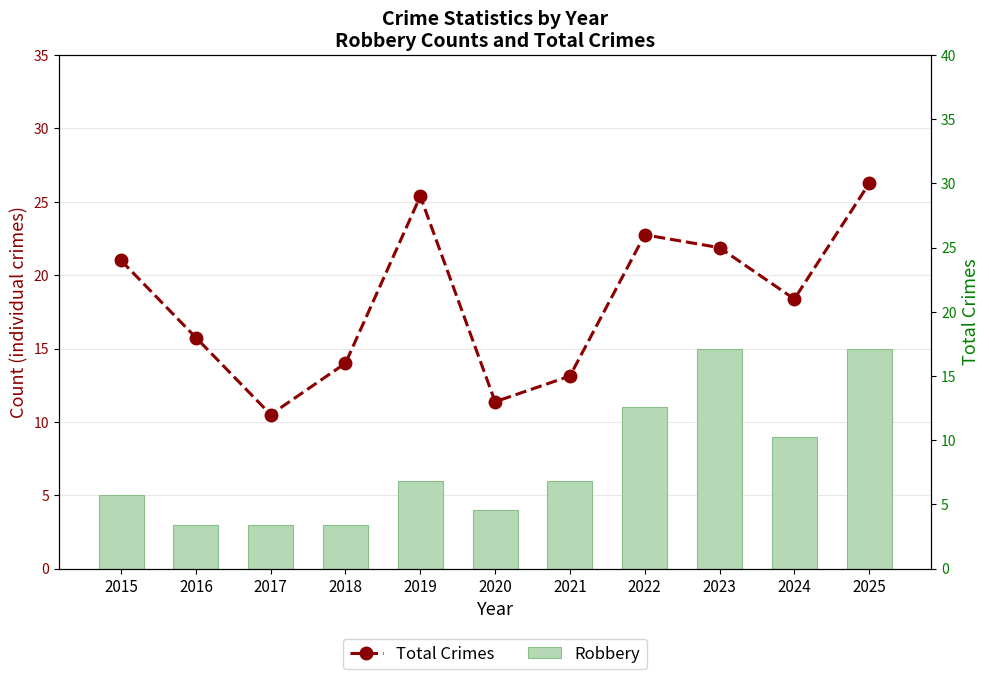

What is the value of the Robbery bar at the 1st from the left?

5